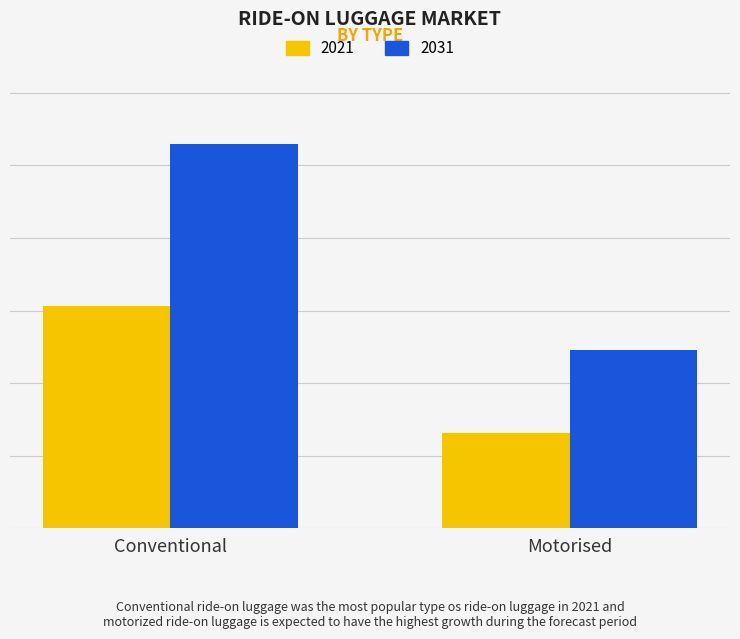

At which category is the sum across all series the highest?

Conventional